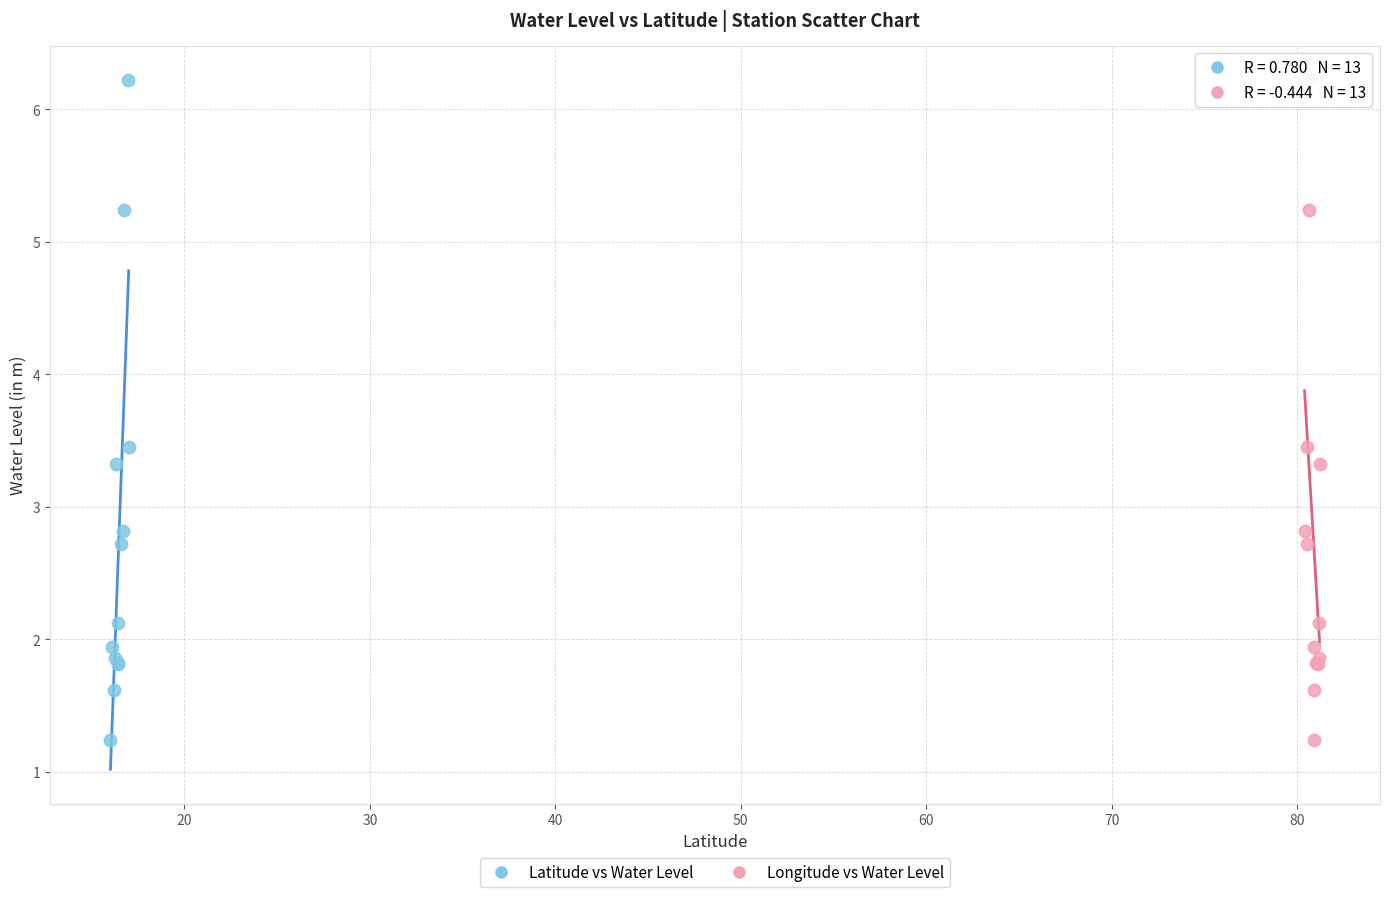

What are all the series names shown in the legend?

Latitude vs Water Level, Longitude vs Water Level